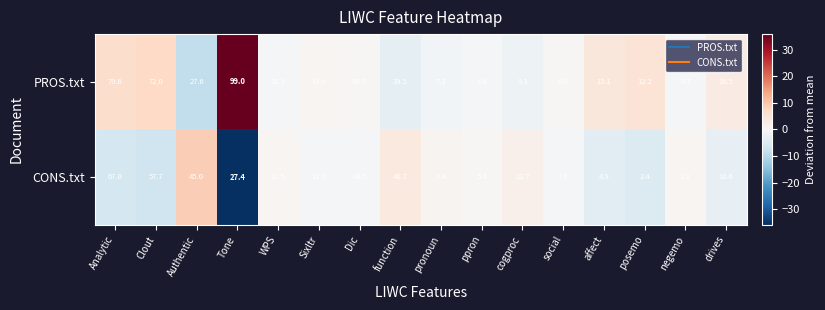

The PROS.txt series shows 12.2 at posemo. True or false?

True